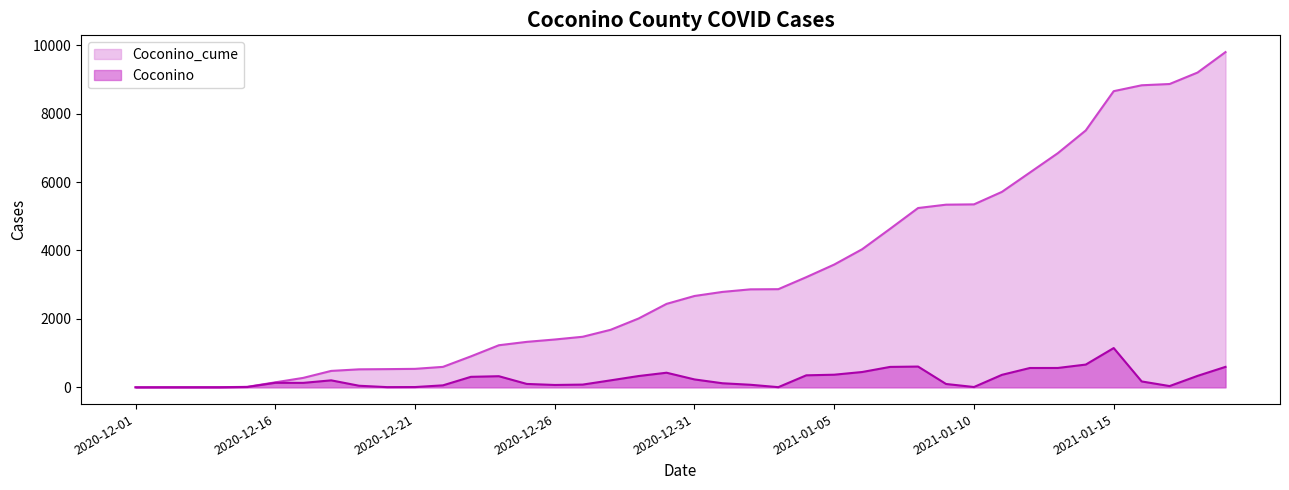

Does the chart display data point markers on the line(s)?

No